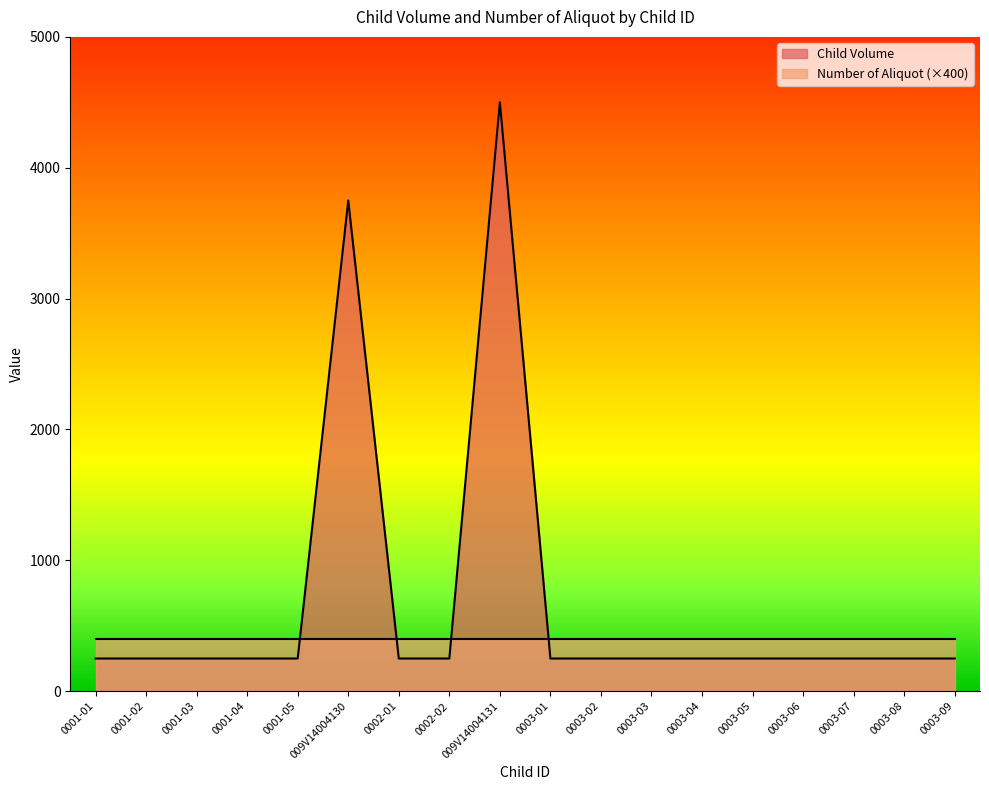

List the labels in order of value, largest first.

009V14004131, 009V14004130, 0001-01, 0001-02, 0001-03, 0001-04, 0001-05, 0002-01, 0002-02, 0003-01, 0003-02, 0003-03, 0003-04, 0003-05, 0003-06, 0003-07, 0003-08, 0003-09